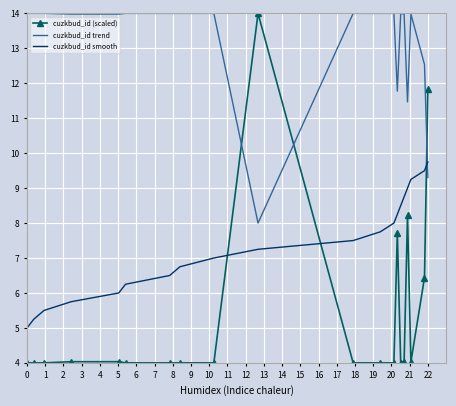

Rank the series by their average value, from lowest to highest.

cuzkbud_id (scaled), cuzkbud_id smooth, cuzkbud_id trend